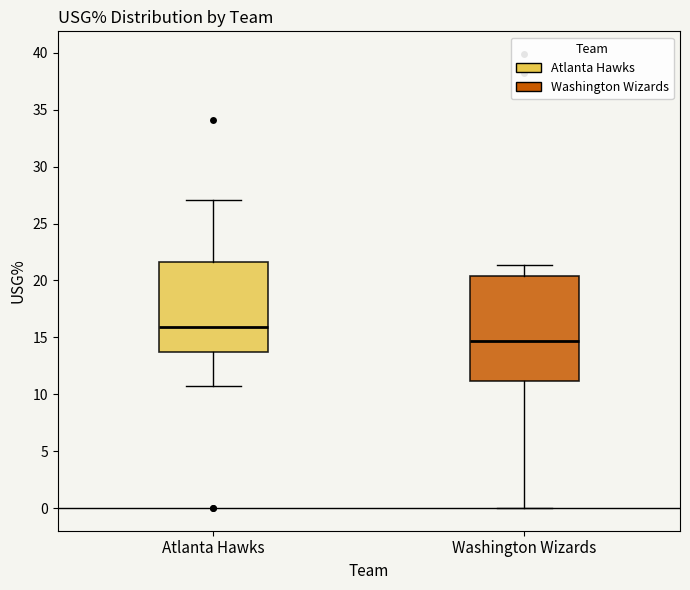

Reading left to right, read every box against the y-axis: the position of its median line, the range the box covers, and the ends of its whiskers. The values are not printed on the chart, so give them approximately, as read against the axis.

Atlanta Hawks: median 16.0, box 13.5 to 21.5, whiskers 10.5 to 27.0
Washington Wizards: median 14.5, box 11.0 to 20.5, whiskers 0.0 to 21.5